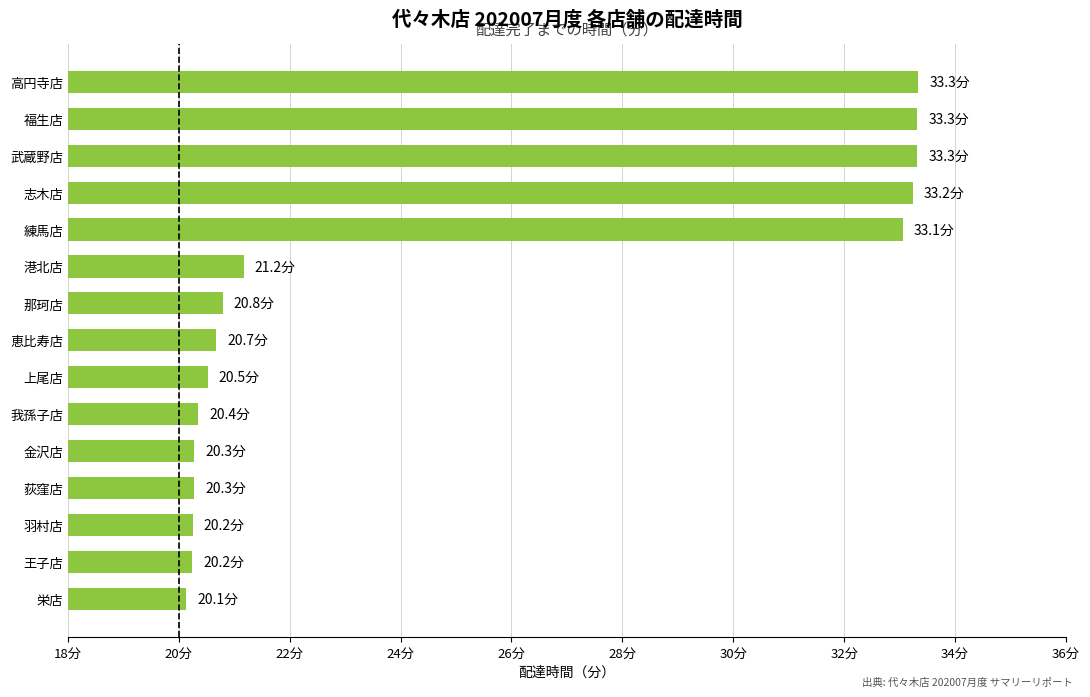

Are the bars horizontal?

Yes